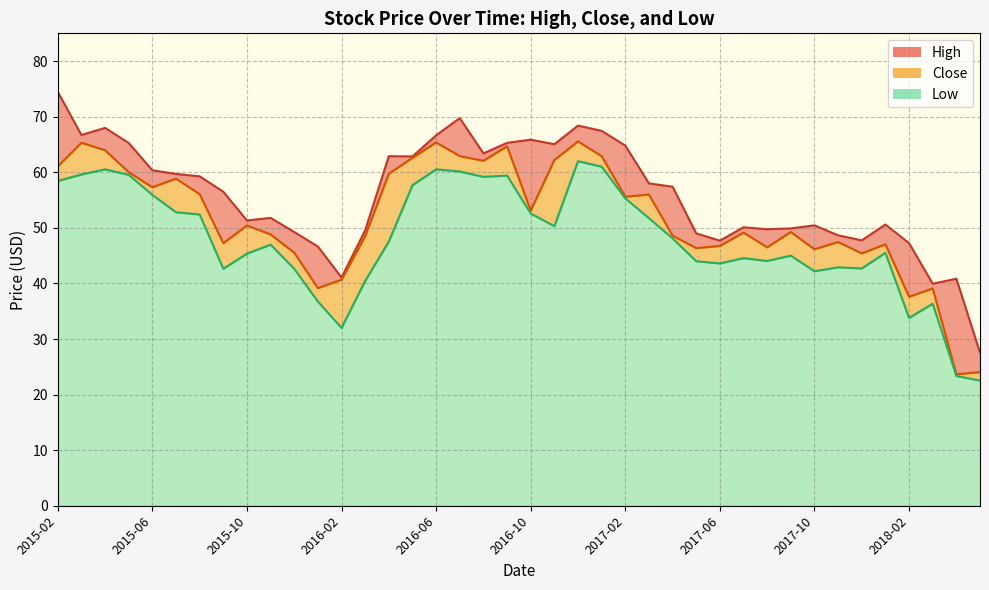

What is the maximum value for Low?

62.0